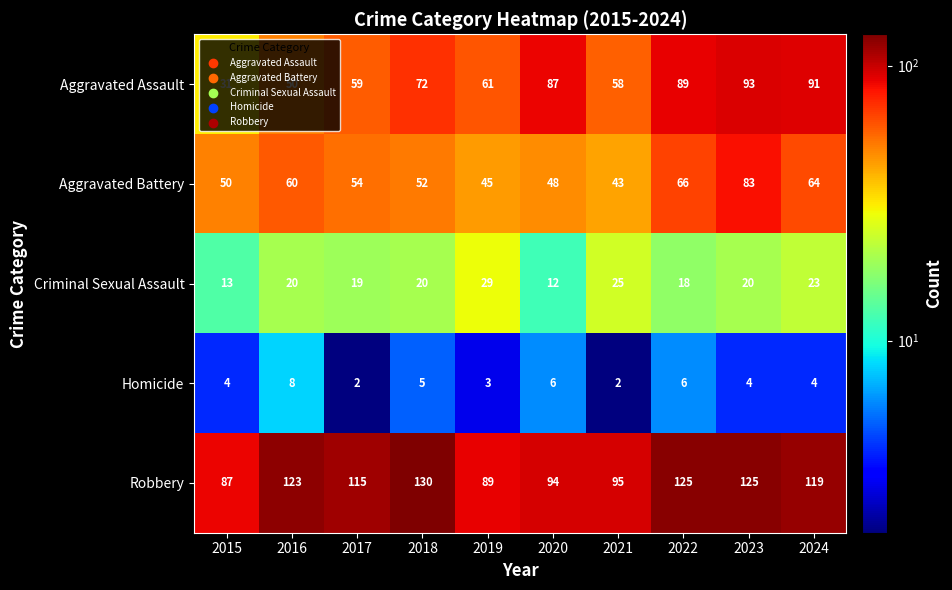

Where is Aggravated Battery nearest to the value 63?

2024